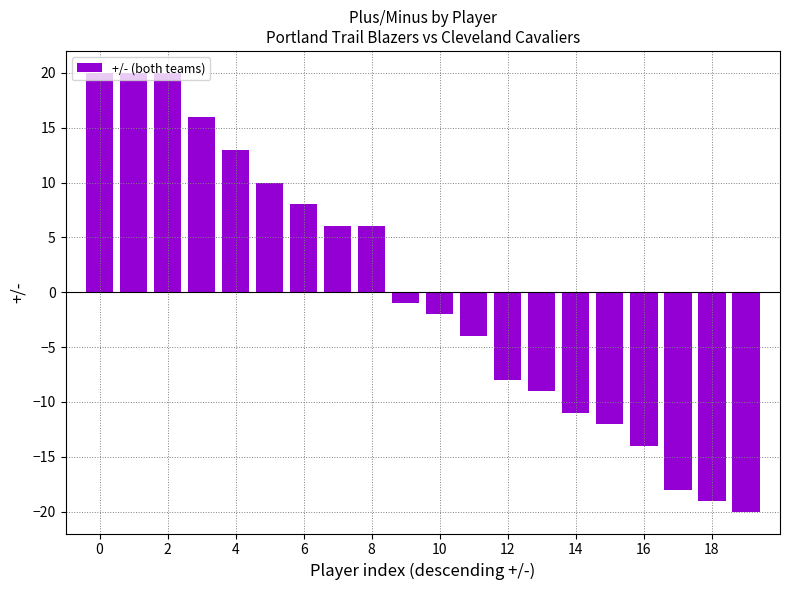

What is the value of the 12th bar from the left?

-4